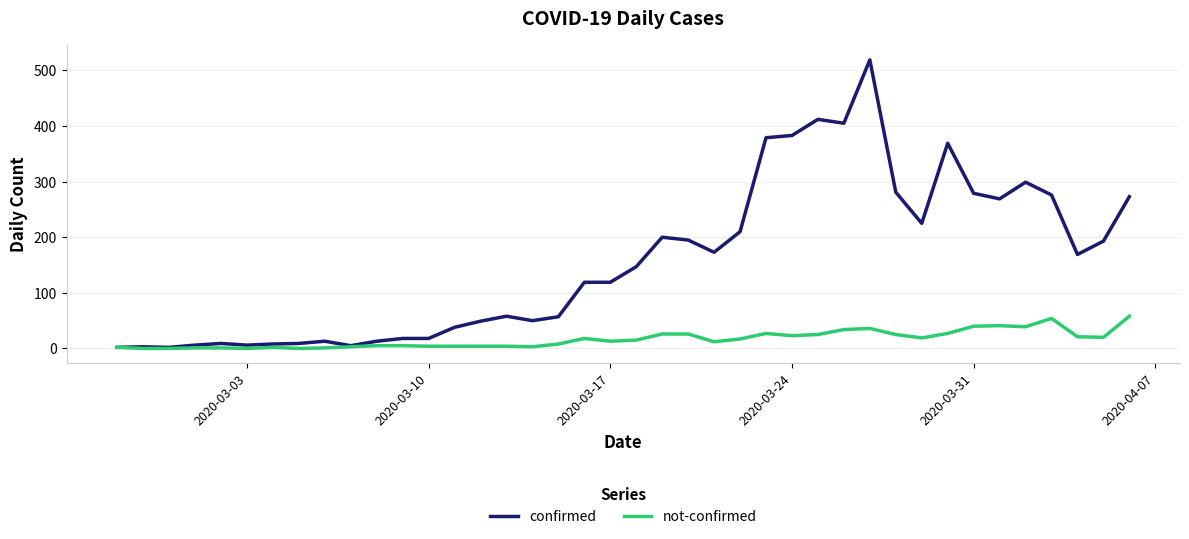

Which series has the largest range (max minus min)?

confirmed